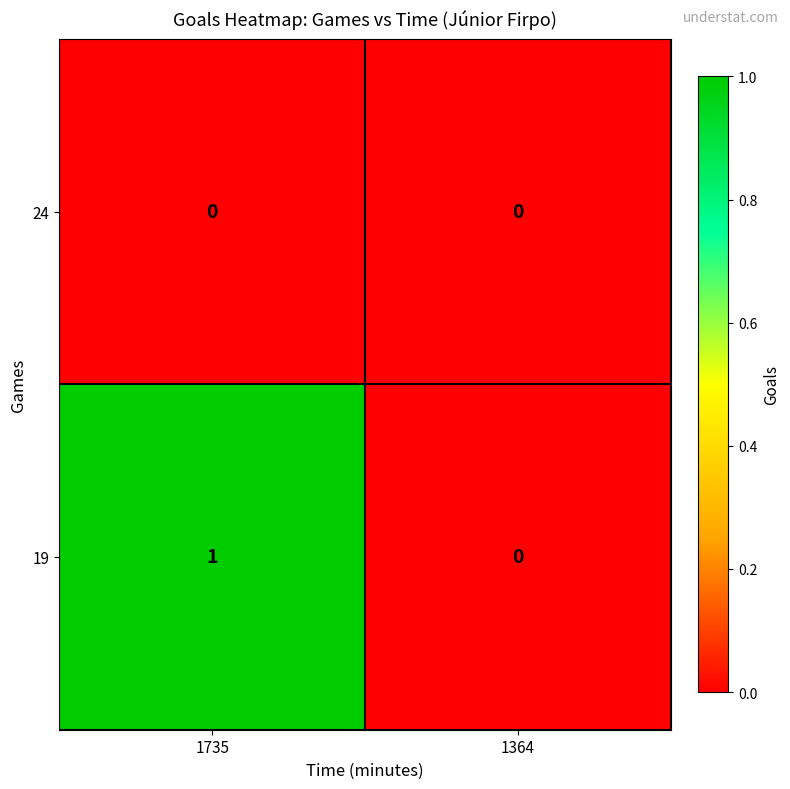

Rank the series at 1735 from lowest to highest value.

24, 19